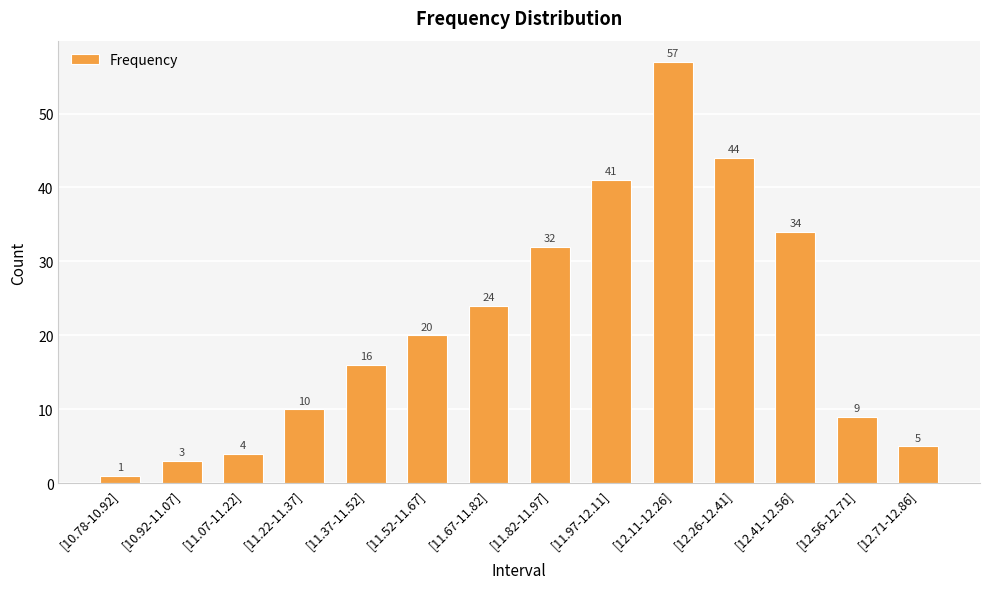

Rank the categories by value from lowest to highest.

[10.78-10.92], [10.92-11.07], [11.07-11.22], [12.71-12.86], [12.56-12.71], [11.22-11.37], [11.37-11.52], [11.52-11.67], [11.67-11.82], [11.82-11.97], [12.41-12.56], [11.97-12.11], [12.26-12.41], [12.11-12.26]